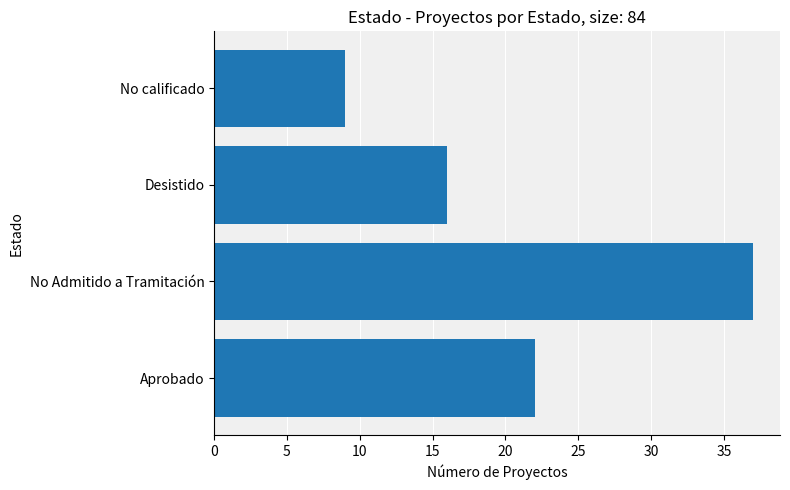

Which label corresponds to the largest value in the chart?

No Admitido a Tramitación